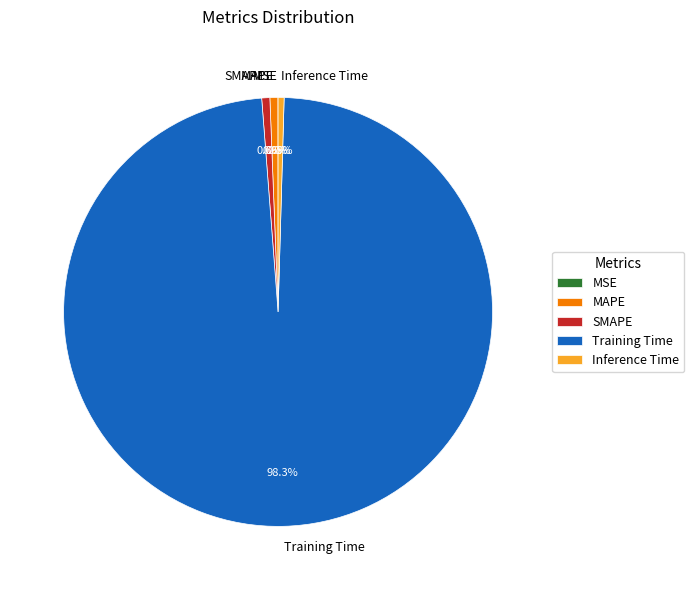

Is the sum of MAPE and SMAPE greater than half?

No